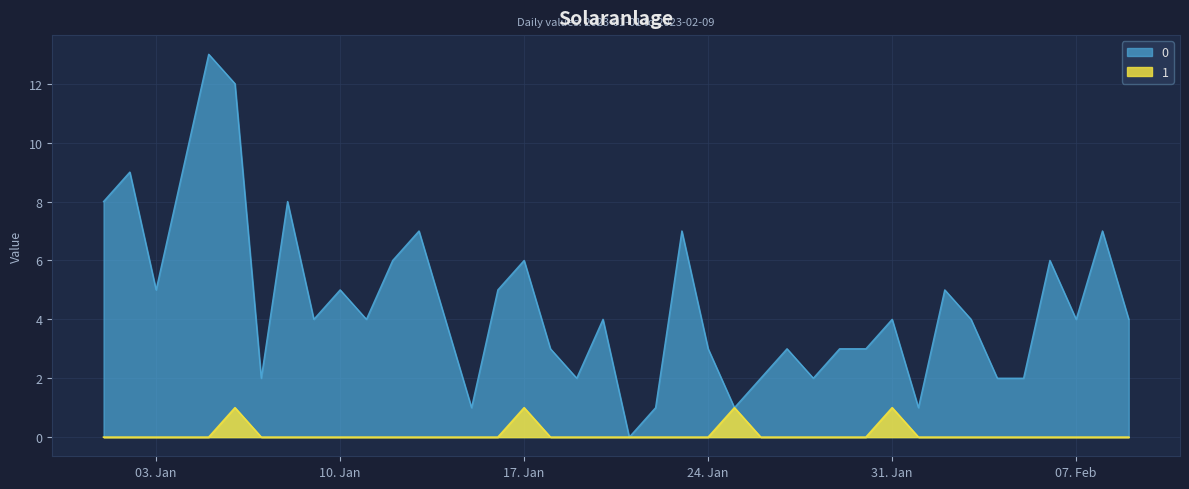

Rank the series at 2023-01-27 from lowest to highest value.

1, 0